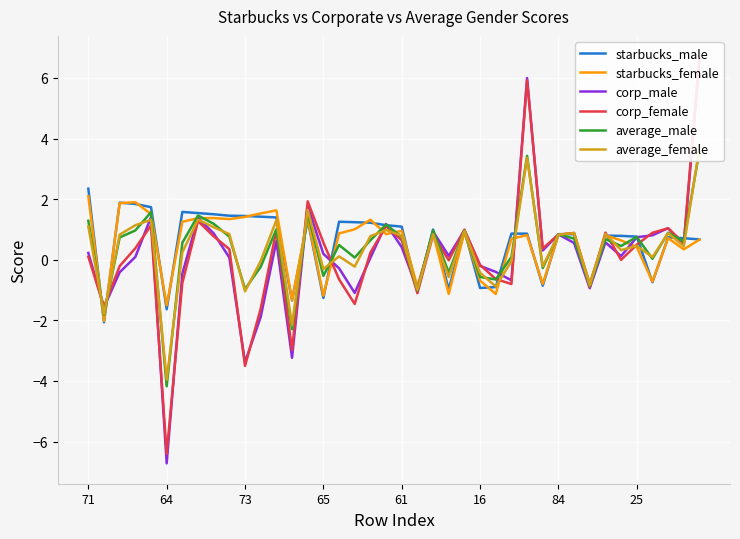

Which category has the highest value in the starbucks_male series?

71